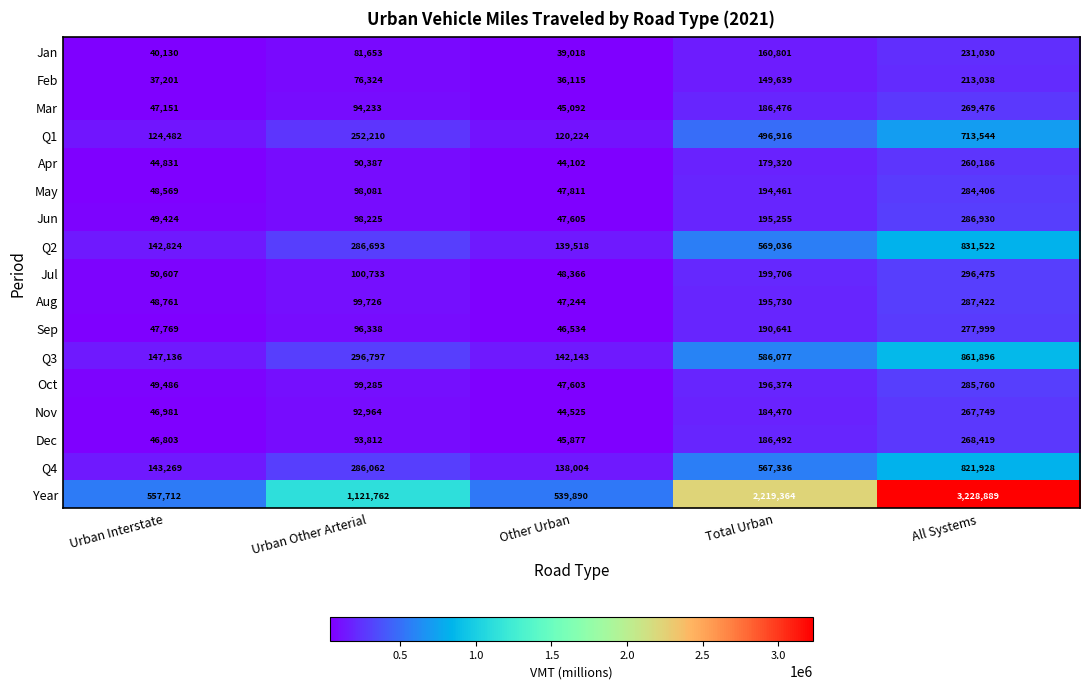

Is the value of Aug at Urban Other Arterial greater than the value of Year at Urban Interstate?

No